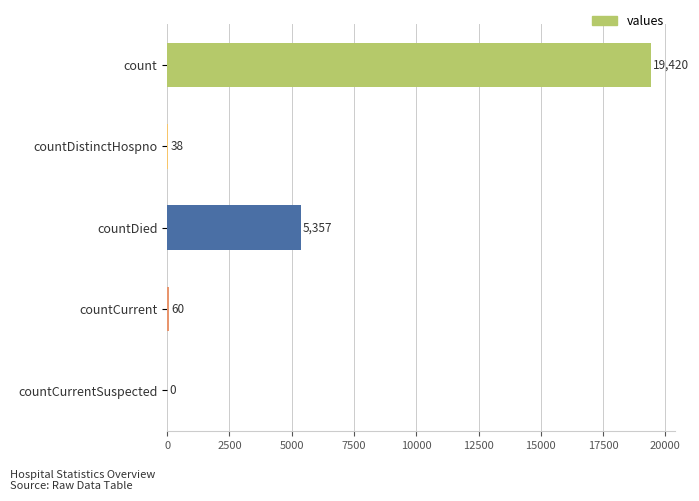

What is the change in value from count to countCurrent?

-19360